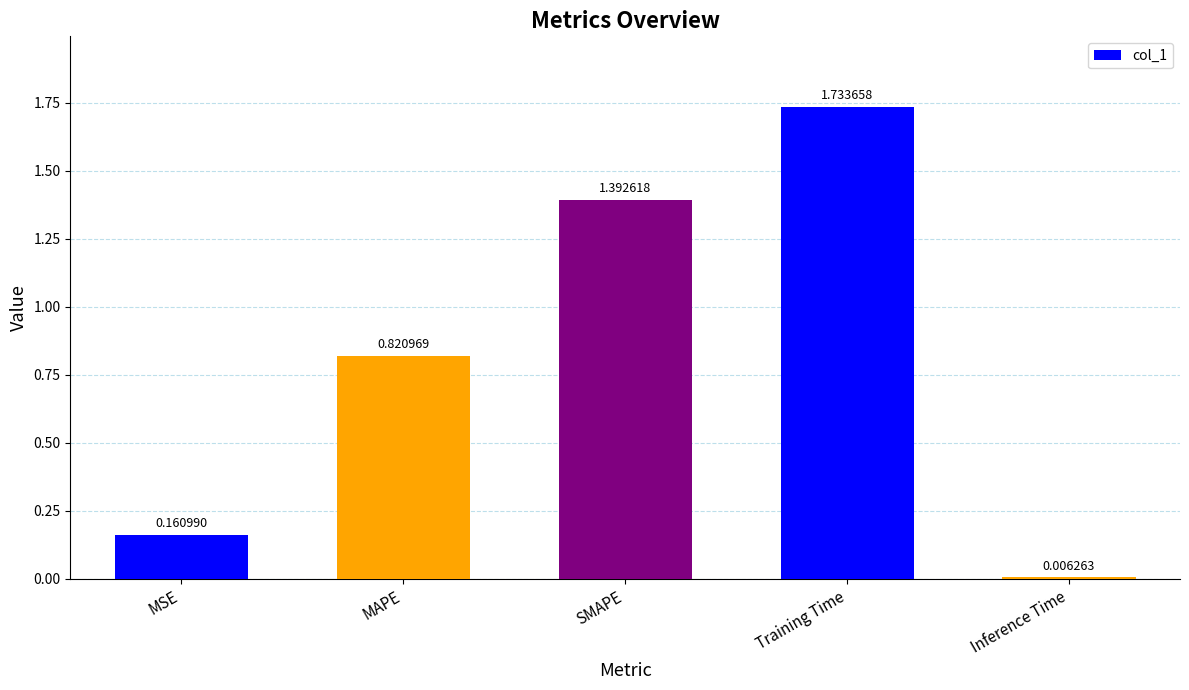

Which has a higher value, SMAPE or MSE?

SMAPE